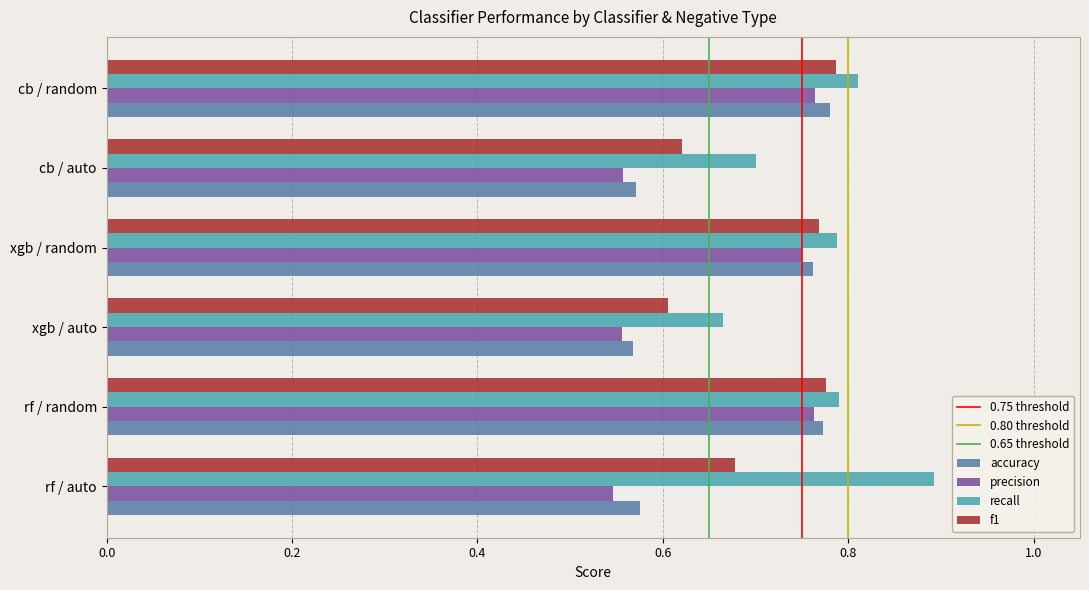

What is the sum of all accuracy values?

4.0